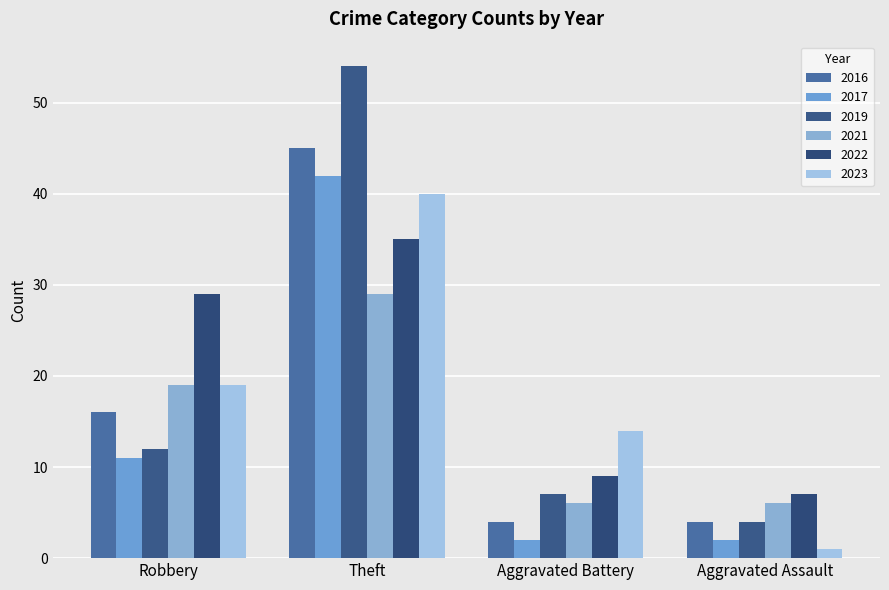

What is the average value of the 2017 series?

14